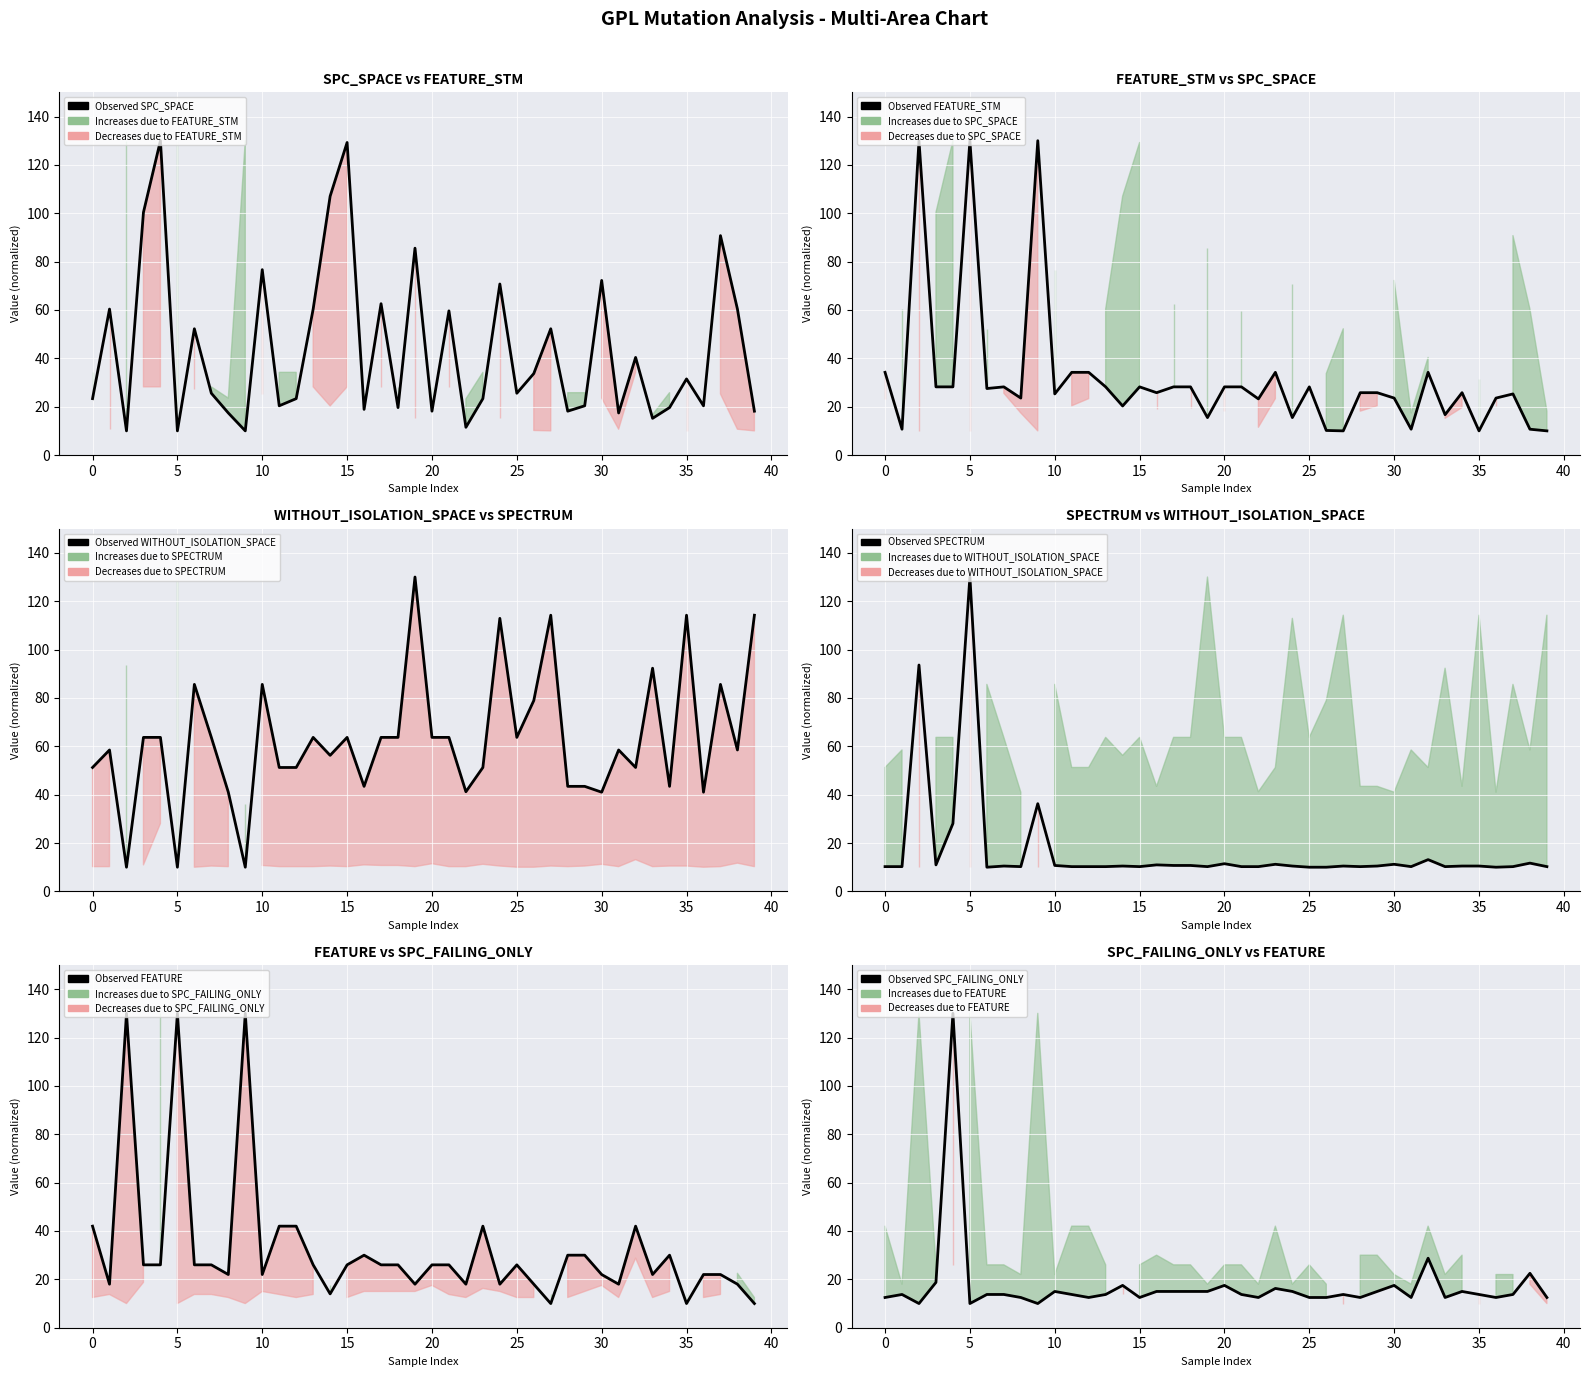

Count the number of categories in the chart.

40